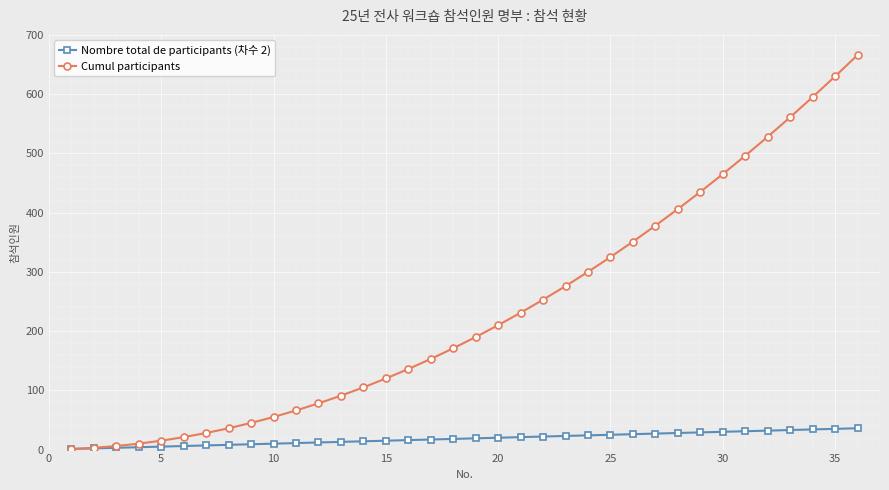

Which series has the largest range (max minus min)?

Cumul participants